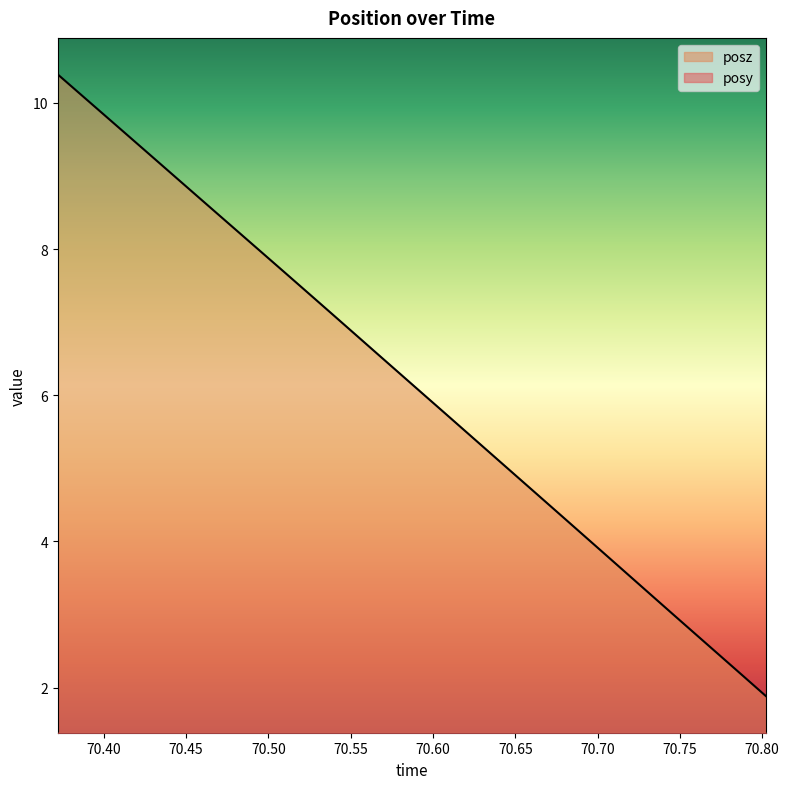

True or false: posz and posy intersect in this chart.

False